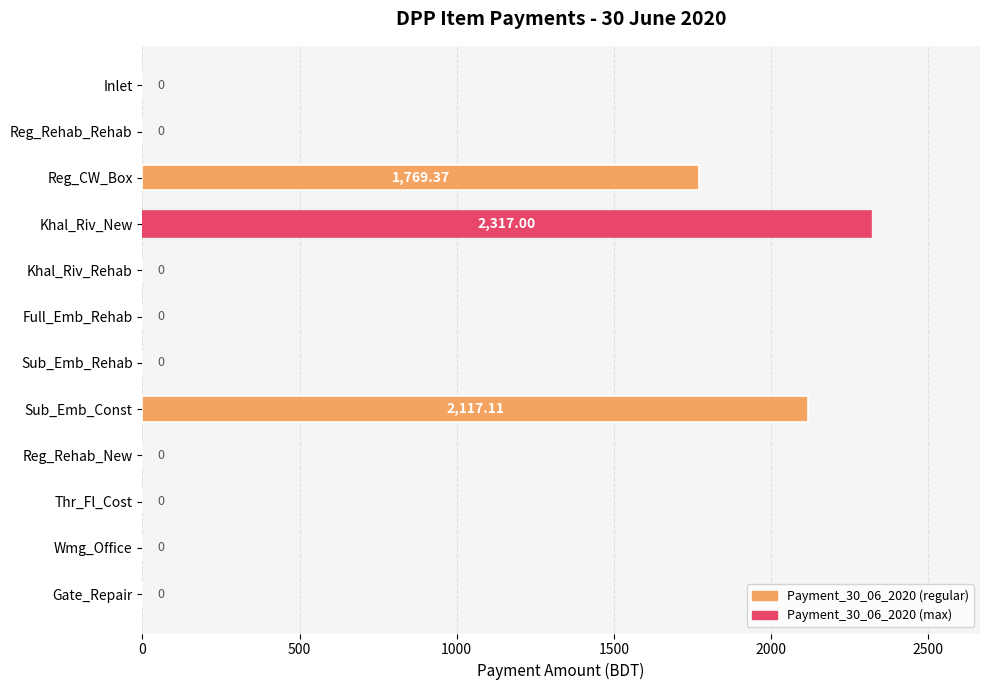

Where is the data nearest to the value 1158?

Reg_CW_Box